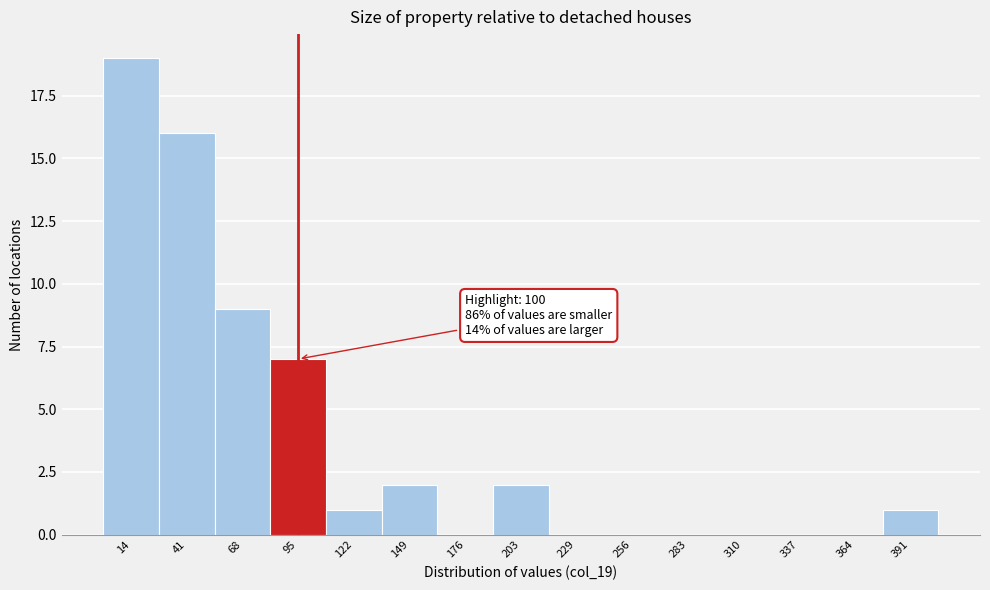

Over which range of the x-axis is the bar tallest?

0 to 30